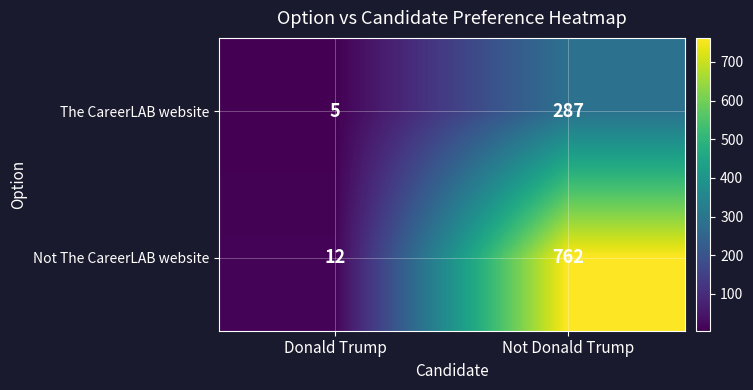

At which category does the chart reach its minimum across all series?

Donald Trump